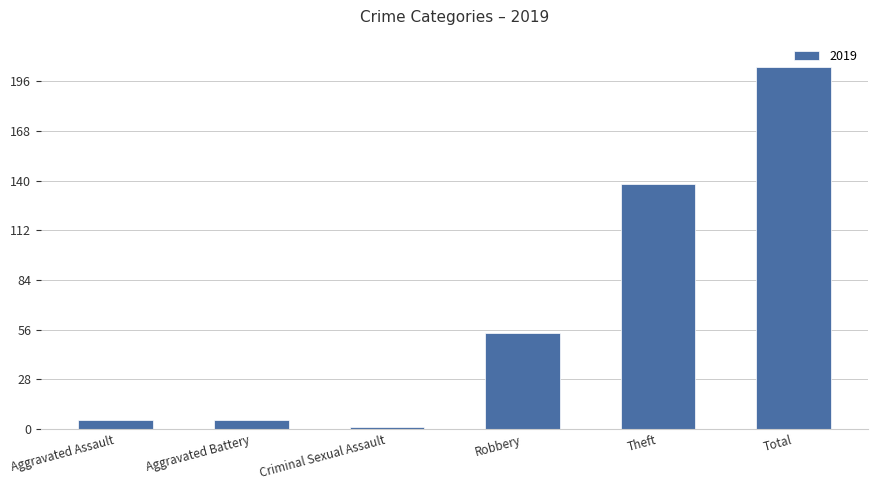

How many data points does each series have?

6